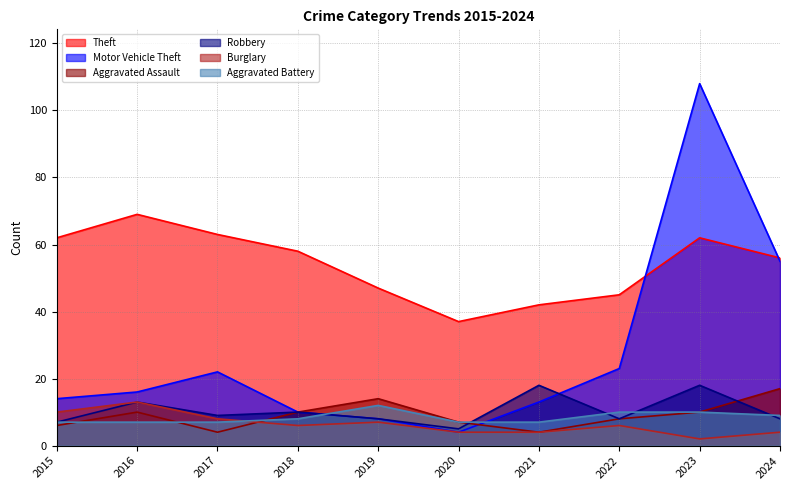

List the labels in order of Aggravated Battery value, smallest first.

2015, 2016, 2017, 2020, 2021, 2018, 2024, 2022, 2023, 2019